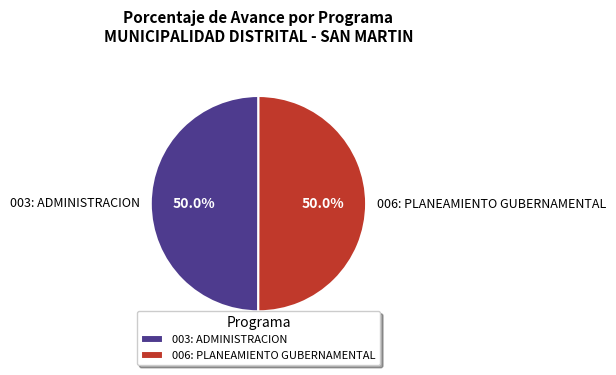

The 003: ADMINISTRACION slice represents 50% of the pie. True or false?

True